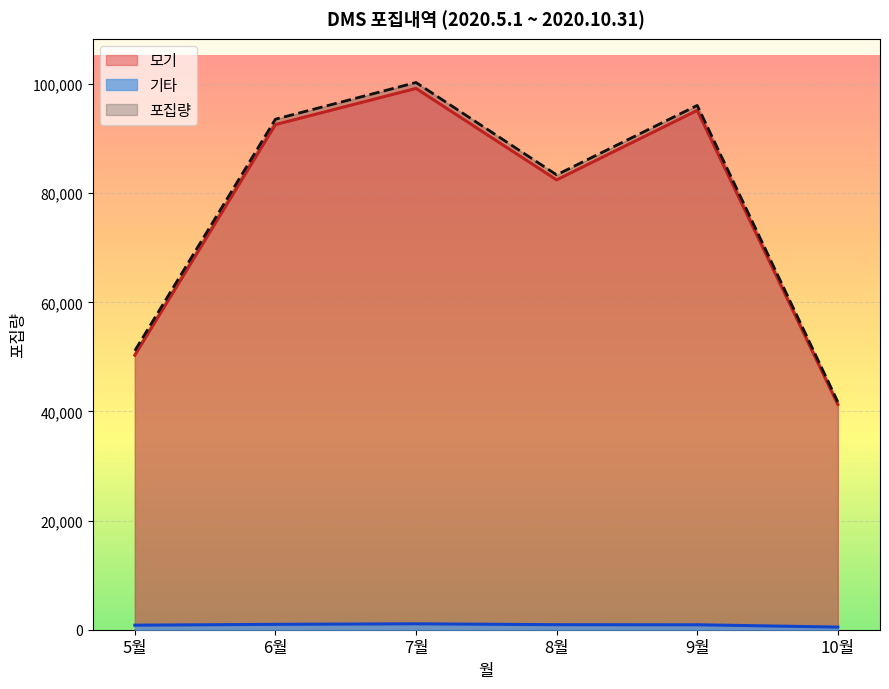

What is the total value across all series at 7월?

200560